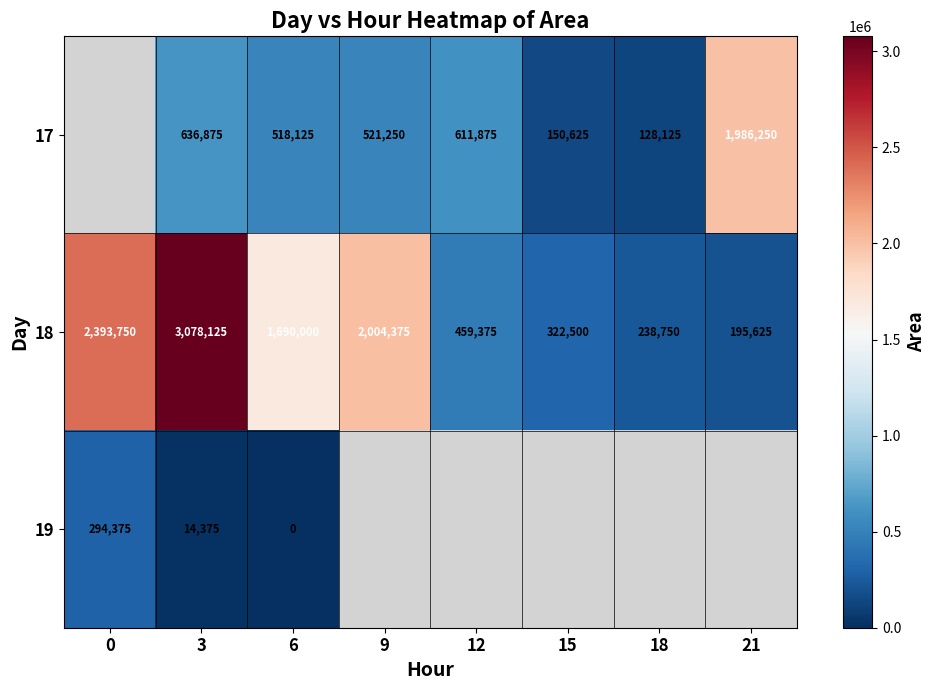

The value of 17 at 6 is 518125. True or false?

True